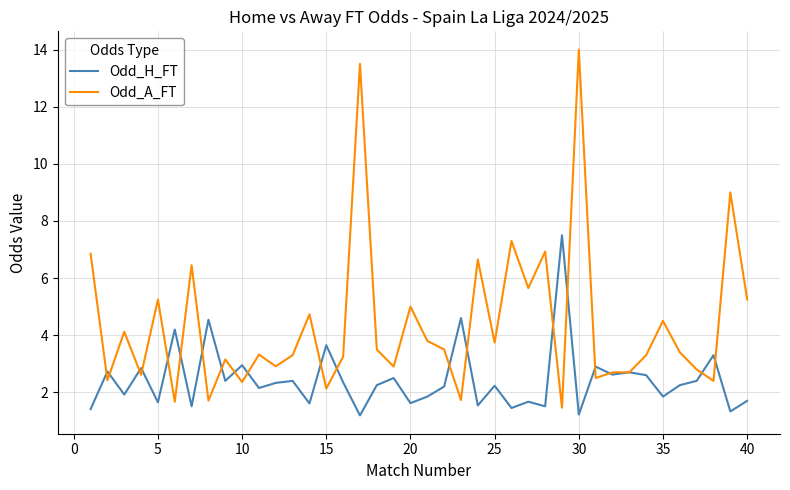

Which series has the largest total across all categories?

Odd_A_FT